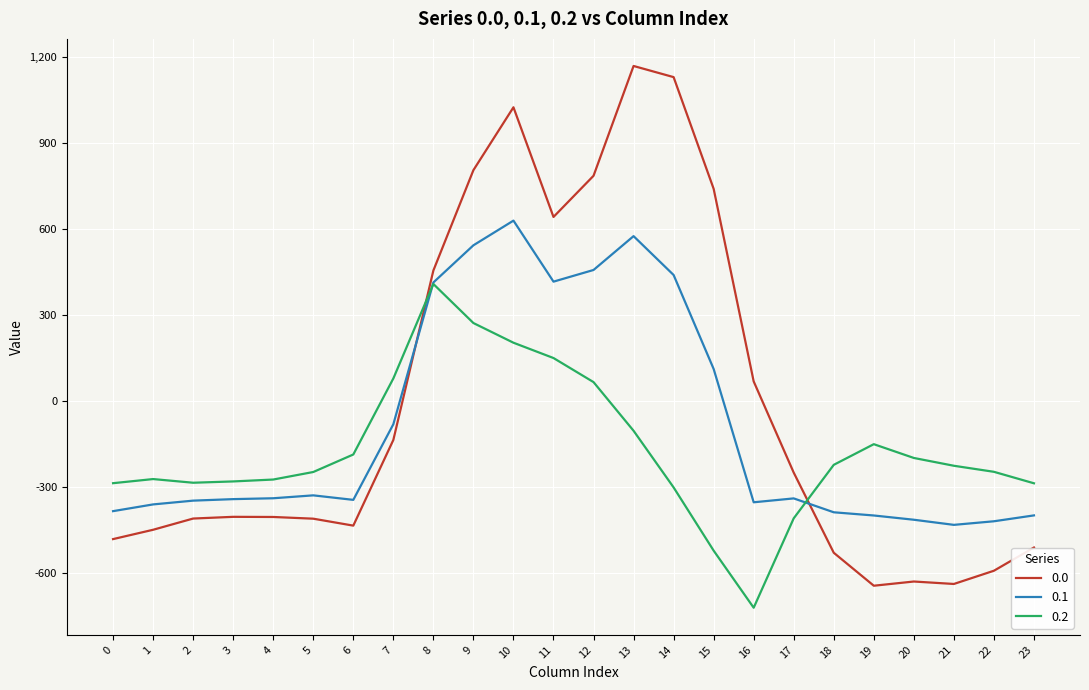

What is the sum of all 0.0 values?

-120.8